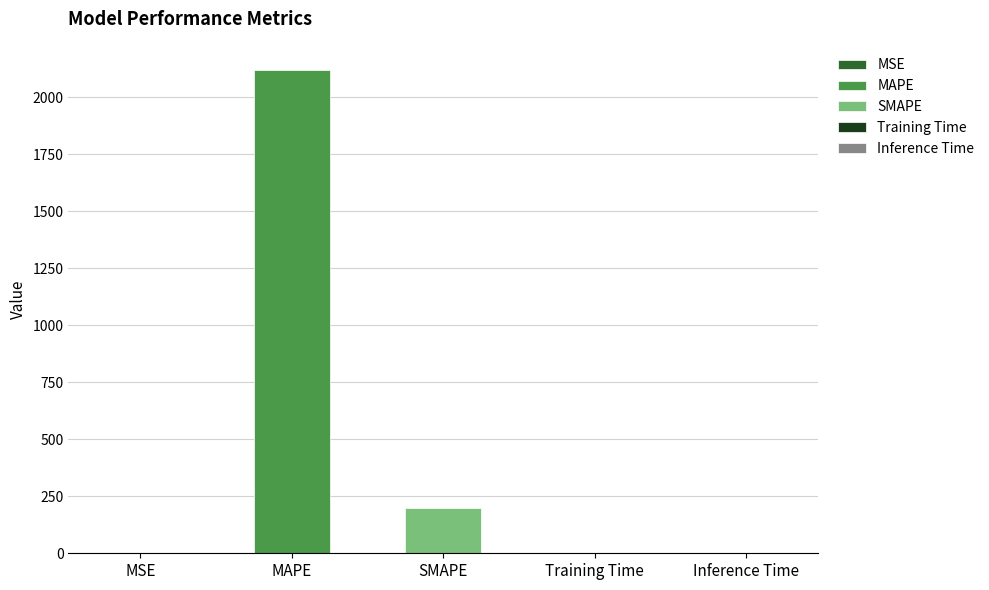

What is the label of the 5th bar from the right?

MSE